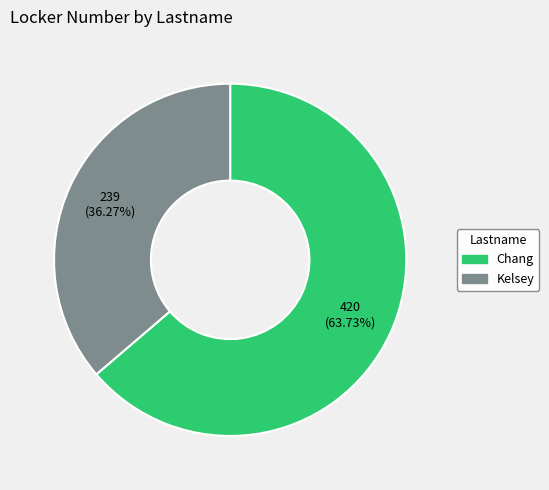

How many segments does this pie chart have?

2